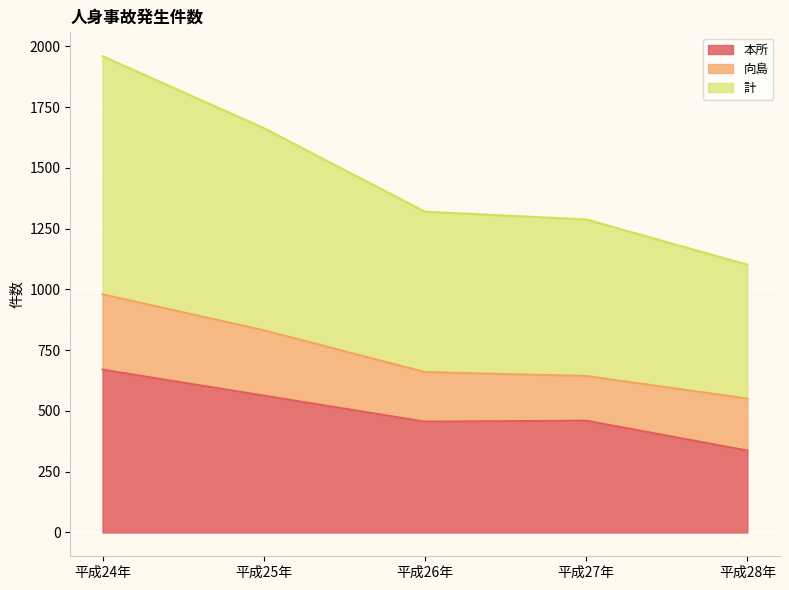

What are all the series names shown in the legend?

本所, 向島, 計